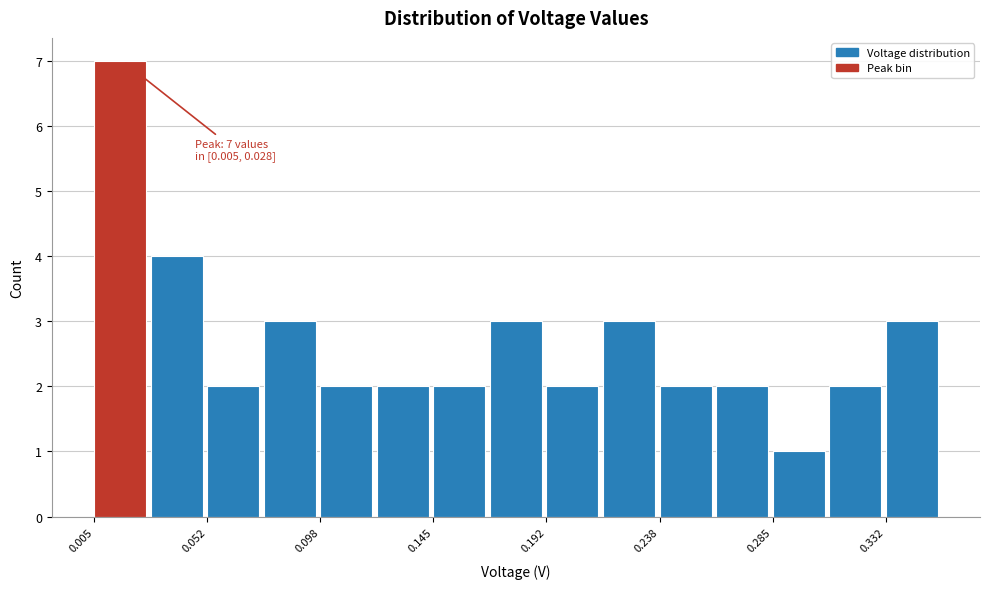

Over which range of the x-axis is the bar tallest?

0.005 to 0.030